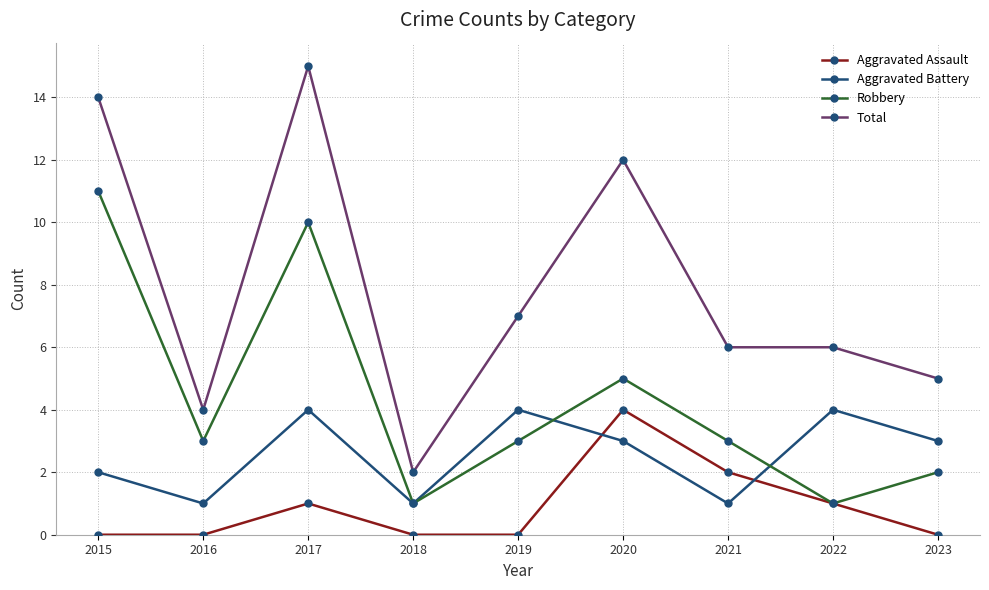

How many series are shown in this chart?

4